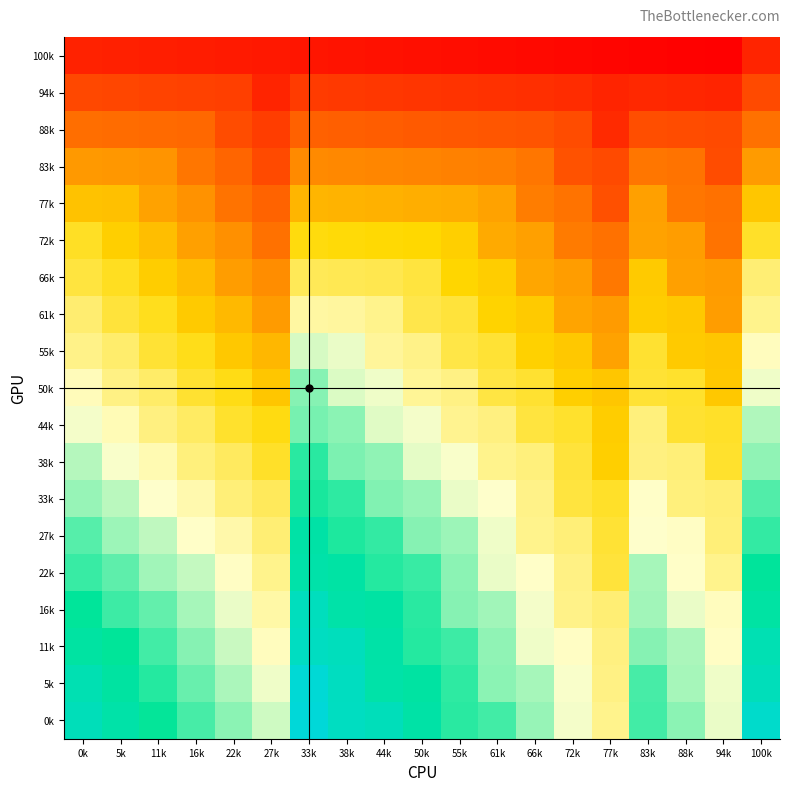

Reading left to right, list all the values displayed in this chart.

100k: 0k=36	5k=35	11k=34	16k=33	22k=32	27k=31	33k=30	38k=29	44k=28	50k=27	55k=26	61k=25	66k=24	72k=23	77k=22	83k=21	88k=20	94k=19	100k=37
94k: 0k=54	5k=53	11k=52	16k=51	22k=50	27k=37	33k=48	38k=47	44k=46	50k=45	55k=44	61k=43	66k=42	72k=41	77k=37	83k=39	88k=38	94k=37	100k=55
88k: 0k=72	5k=71	11k=70	16k=69	22k=56	27k=49	33k=66	38k=65	44k=64	50k=63	55k=62	61k=61	66k=60	72k=56	77k=40	83k=57	88k=56	94k=55	100k=73
83k: 0k=90	5k=89	11k=88	16k=75	22k=68	27k=55	33k=84	38k=83	44k=82	50k=81	55k=80	61k=79	66k=75	72k=59	77k=55	83k=75	88k=74	94k=56	100k=91
77k: 0k=108	5k=107	11k=94	16k=87	22k=74	27k=67	33k=102	38k=101	44k=100	50k=99	55k=98	61k=94	66k=78	72k=74	77k=58	83k=93	88k=75	94k=73	100k=109
72k: 0k=126	5k=113	11k=106	16k=93	22k=86	27k=73	33k=120	38k=119	44k=118	50k=117	55k=113	61k=97	66k=93	72k=77	77k=73	83k=94	88k=92	94k=74	100k=127
66k: 0k=132	5k=125	11k=112	16k=105	22k=92	27k=85	33k=138	38k=137	44k=136	50k=132	55k=116	61k=112	66k=96	72k=92	77k=76	83k=111	88k=93	94k=91	100k=145
61k: 0k=144	5k=131	11k=124	16k=111	22k=104	27k=91	33k=156	38k=155	44k=151	50k=135	55k=131	61k=115	66k=111	72k=95	77k=91	83k=112	88k=110	94k=92	100k=151
55k: 0k=150	5k=143	11k=130	16k=123	22k=110	27k=103	33k=174	38k=170	44k=154	50k=150	55k=134	61k=130	66k=114	72k=110	77k=94	83k=129	88k=111	94k=109	100k=163
50k: 0k=162	5k=149	11k=142	16k=129	22k=122	27k=109	33k=189	38k=173	44k=169	50k=153	55k=149	61k=133	66k=129	72k=113	77k=109	83k=130	88k=128	94k=110	100k=169
44k: 0k=168	5k=161	11k=148	16k=141	22k=128	27k=121	33k=192	38k=188	44k=172	50k=168	55k=152	61k=148	66k=132	72k=128	77k=112	83k=147	88k=129	94k=127	100k=181
38k: 0k=180	5k=167	11k=160	16k=147	22k=140	27k=127	33k=207	38k=191	44k=187	50k=171	55k=167	61k=151	66k=147	72k=131	77k=113	83k=148	88k=146	94k=128	100k=187
33k: 0k=186	5k=179	11k=166	16k=159	22k=146	27k=139	33k=210	38k=206	44k=190	50k=186	55k=170	61k=166	66k=150	72k=132	77k=127	83k=165	88k=147	94k=145	100k=199
27k: 0k=198	5k=185	11k=178	16k=165	22k=158	27k=145	33k=225	38k=209	44k=205	50k=189	55k=185	61k=169	66k=151	72k=146	77k=130	83k=166	88k=164	94k=146	100k=205
22k: 0k=204	5k=197	11k=184	16k=177	22k=164	27k=151	33k=228	38k=224	44k=208	50k=204	55k=188	61k=170	66k=165	72k=149	77k=131	83k=183	88k=165	94k=151	100k=217
16k: 0k=216	5k=203	11k=196	16k=183	22k=170	27k=157	33k=243	38k=227	44k=223	50k=207	55k=189	61k=184	66k=168	72k=150	77k=145	83k=184	88k=170	94k=163	100k=223
11k: 0k=222	5k=215	11k=202	16k=189	22k=176	27k=163	33k=246	38k=242	44k=226	50k=208	55k=203	61k=187	66k=169	72k=164	77k=148	83k=189	88k=182	94k=164	100k=235
5k: 0k=234	5k=221	11k=208	16k=195	22k=182	27k=169	33k=261	38k=245	44k=227	50k=222	55k=206	61k=188	66k=183	72k=167	77k=149	83k=201	88k=183	94k=169	100k=241
0k: 0k=240	5k=227	11k=214	16k=201	22k=188	27k=175	33k=264	38k=246	44k=241	50k=225	55k=207	61k=202	66k=186	72k=168	77k=151	83k=202	88k=188	94k=170	100k=253